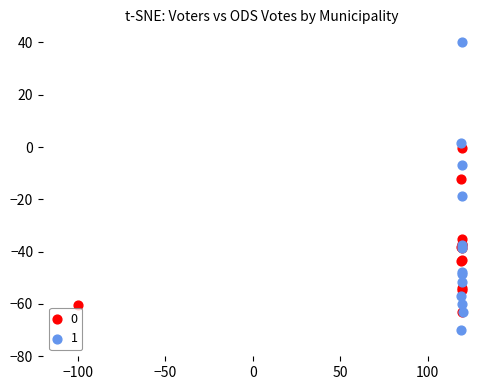

Which series contains the lowest Y value?

1